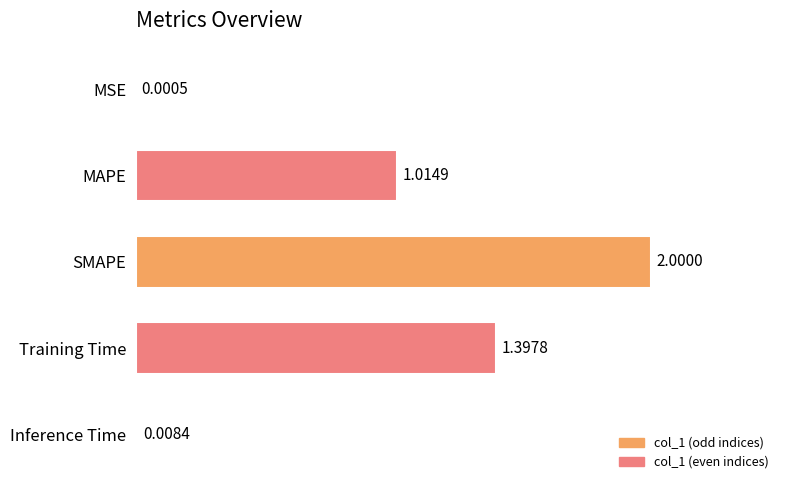

At which category does the chart reach its peak across all series?

SMAPE